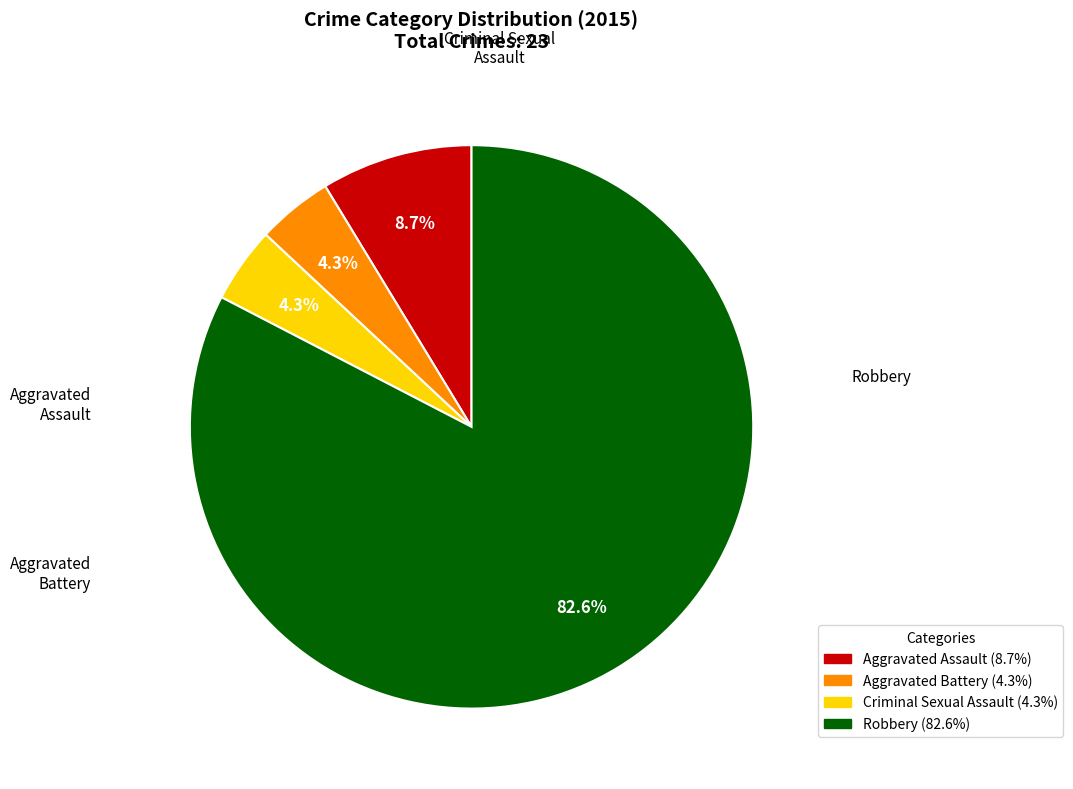

What is the majority slice?

Robbery